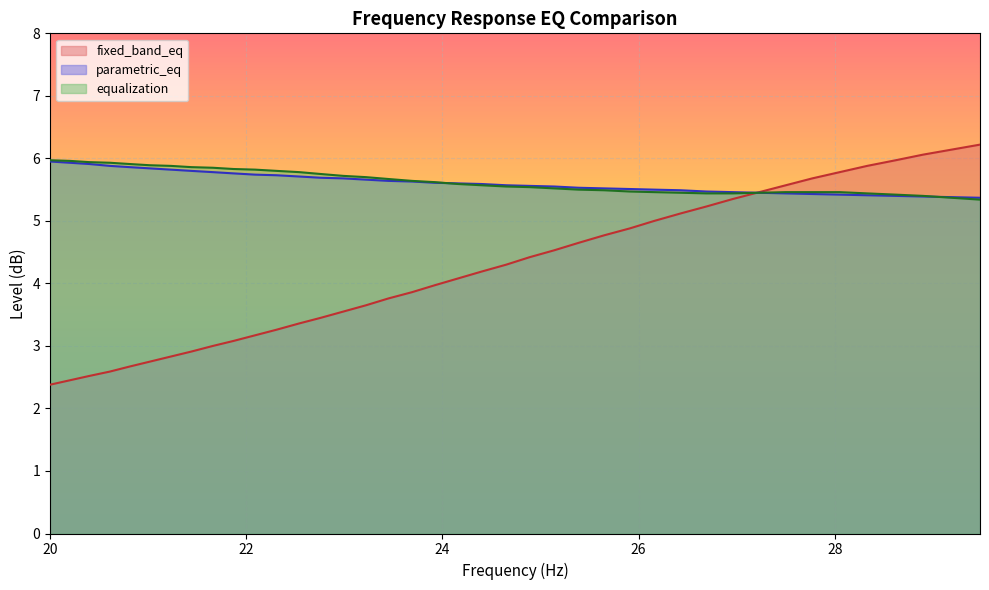

After their last crossing, which series has the higher values: fixed_band_eq or parametric_eq?

fixed_band_eq